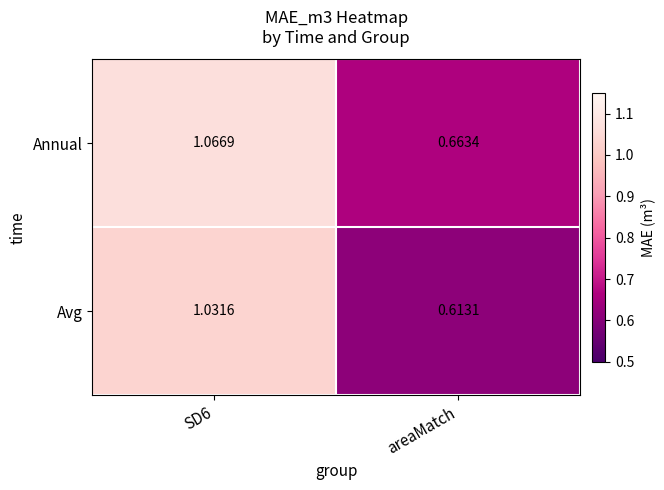

Where is Avg nearest to the value 0?

areaMatch